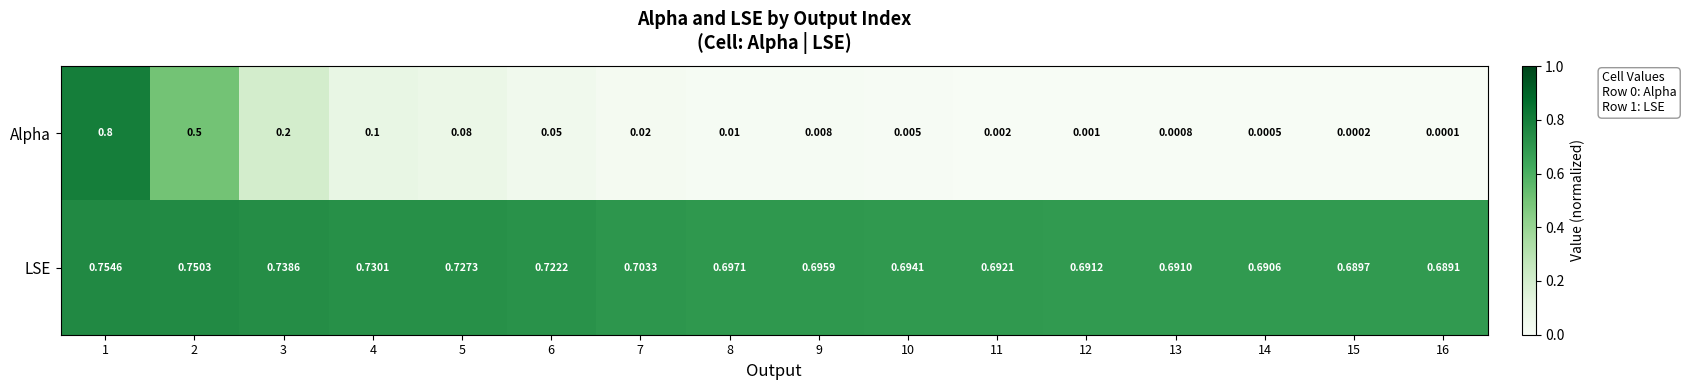

Rank the series by their average value, from highest to lowest.

LSE, Alpha